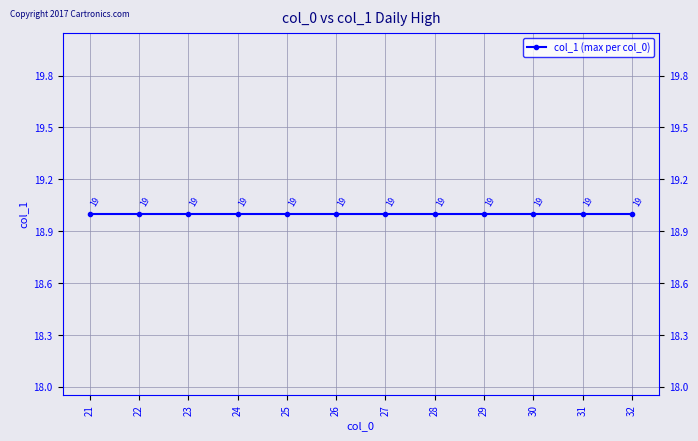

At which label is the value closest to 17?

21